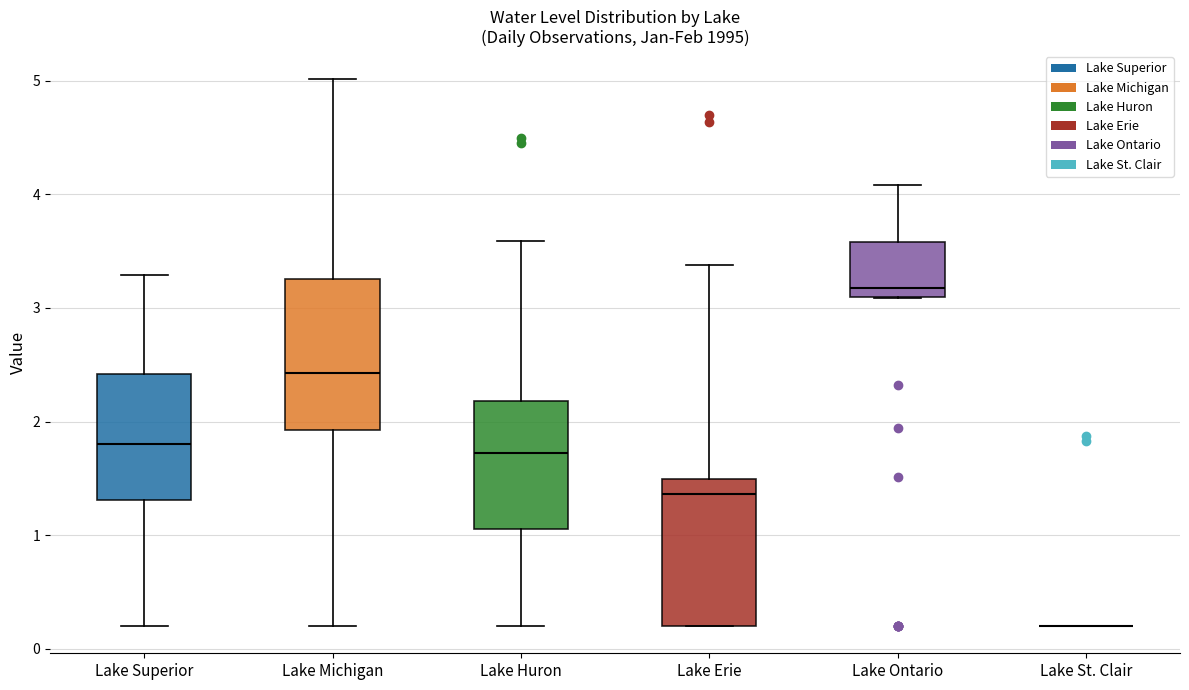

Reading left to right, transcribe this box plot: for each box, give where its median line is, the range the box spans, and where its two whiskers end, as read against the y-axis. The values are not printed on the chart, so give them approximately, as read against the axis.

Lake Superior: median 1.8, box 1.3 to 2.4, whiskers 0.2 to 3.3
Lake Michigan: median 2.4, box 1.9 to 3.3, whiskers 0.2 to 5.0
Lake Huron: median 1.7, box 1.1 to 2.2, whiskers 0.2 to 3.6
Lake Erie: median 1.4, box 0.2 to 1.5, whiskers 0.2 to 3.4
Lake Ontario: median 3.2, box 3.1 to 3.6, whiskers 3.1 to 4.1
Lake St. Clair: box collapsed to a line at 0.2, whiskers 0.2 to 0.2